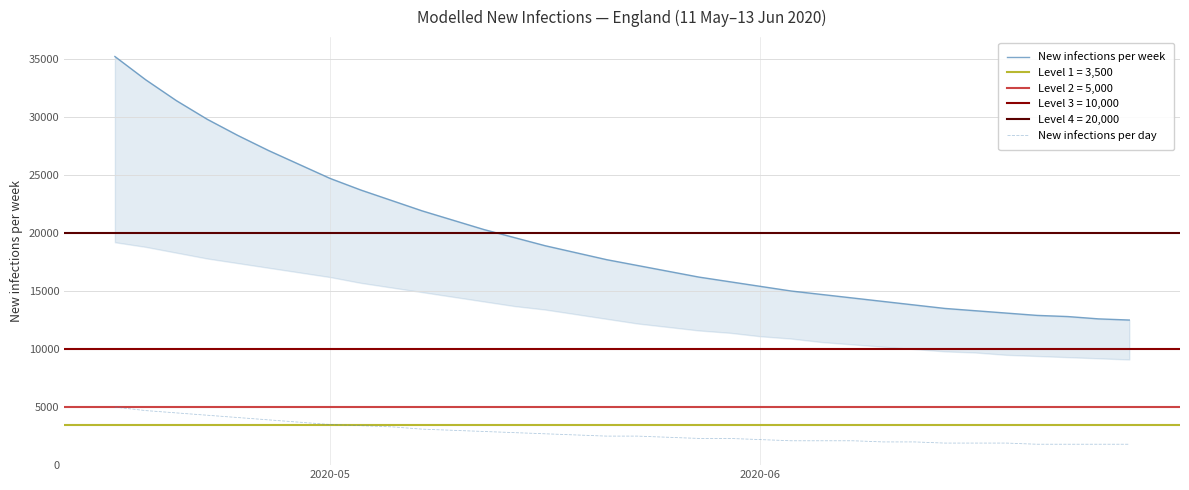

What is the difference between the maximum and minimum values in the New infections per day series?

3200